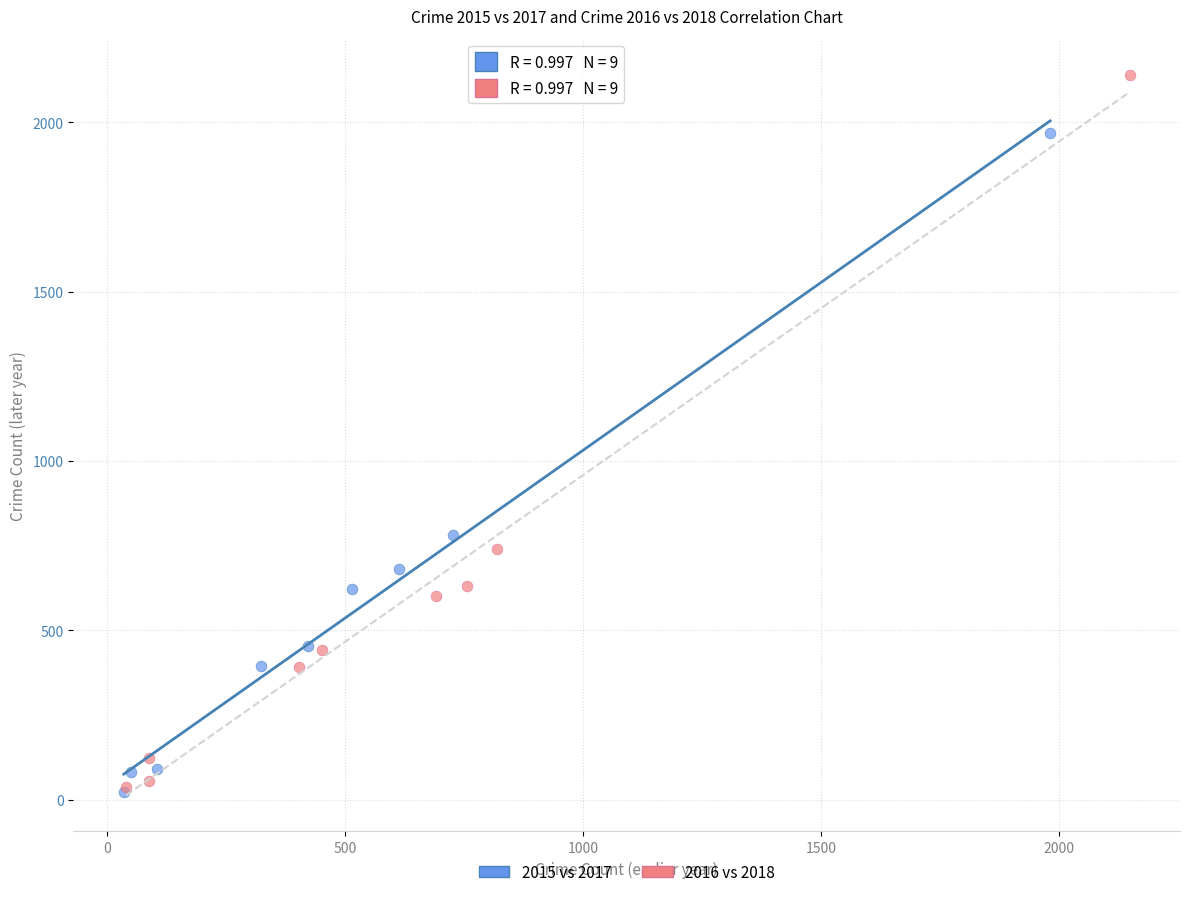

Which series reaches the maximum Y coordinate?

2016 vs 2018